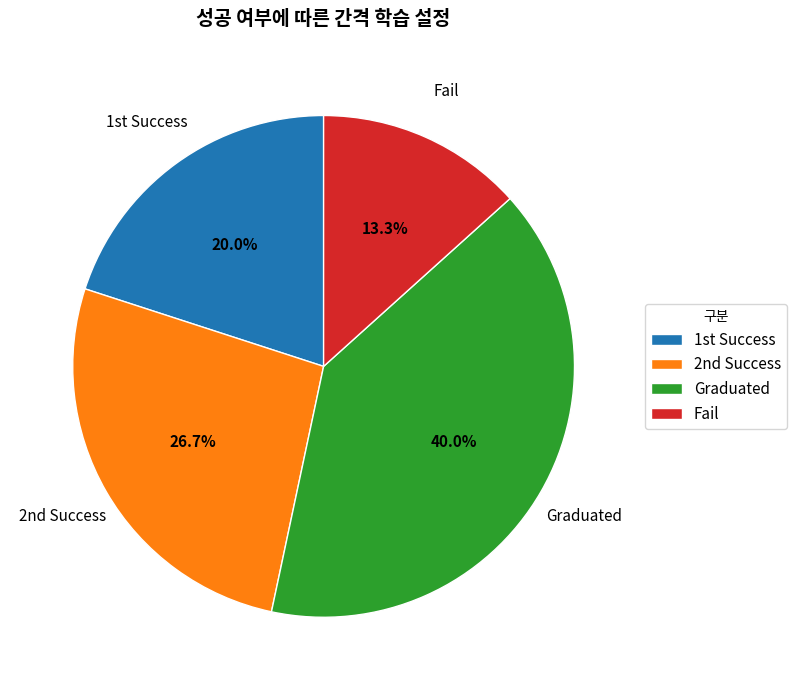

Which has a higher value, Graduated or Fail?

Graduated